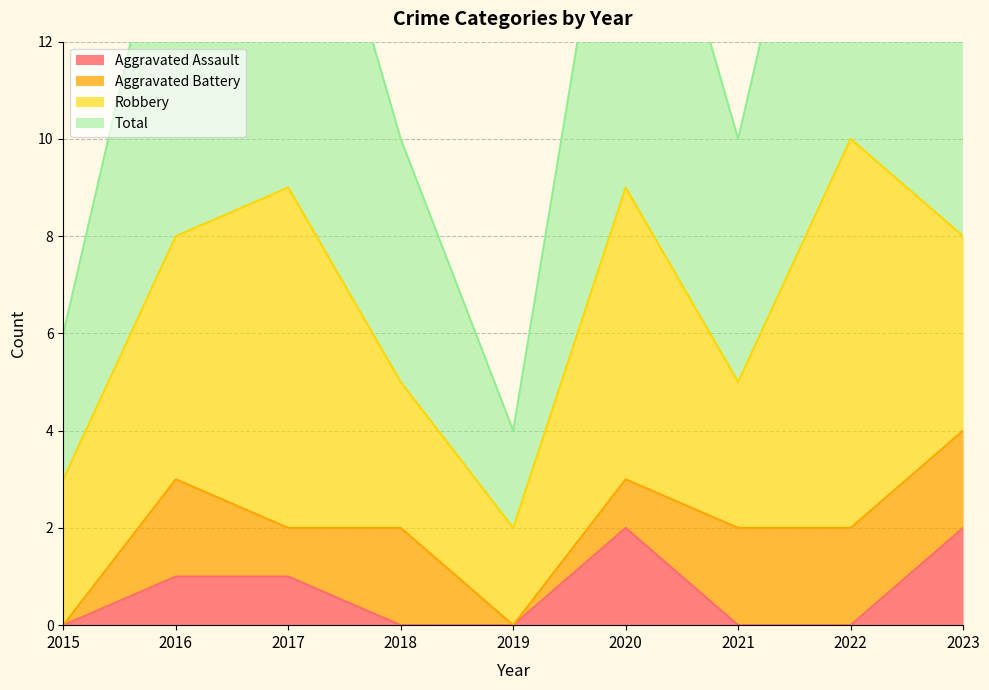

Where does the Total series first go above 8?

2017